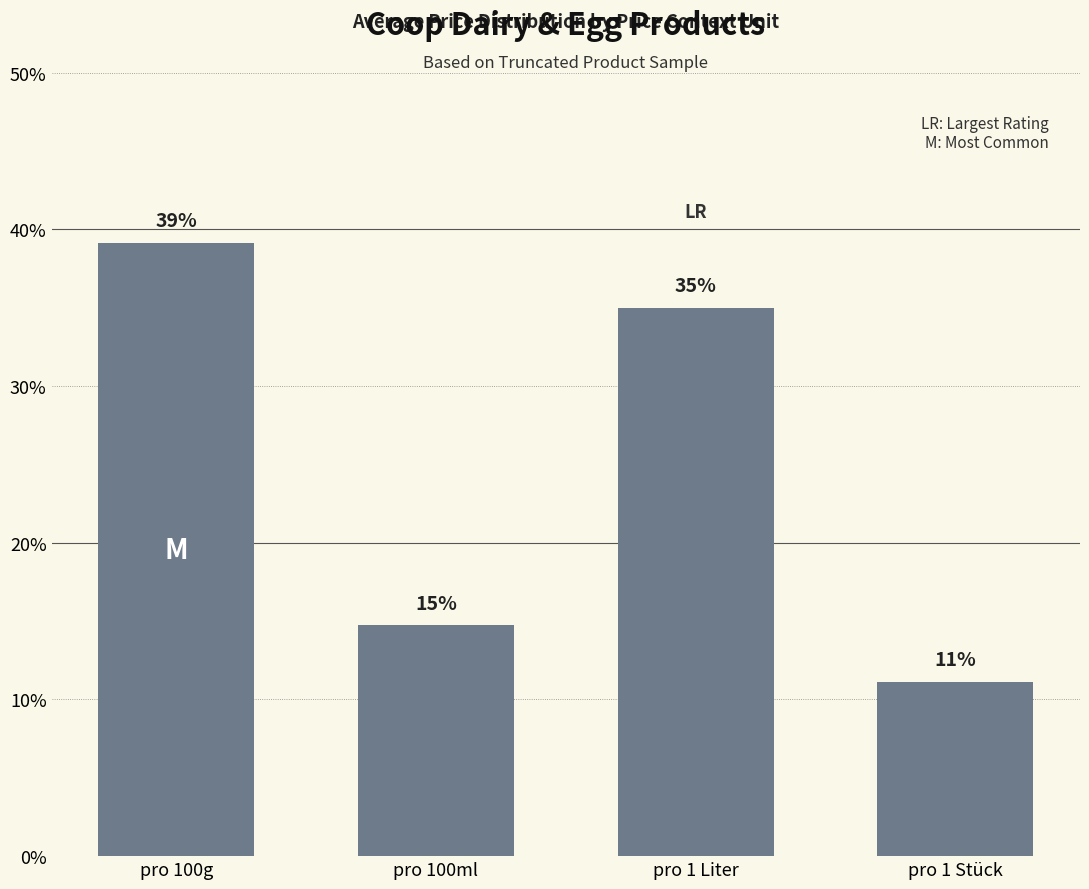

Where does the data first go above 35?

pro 100g